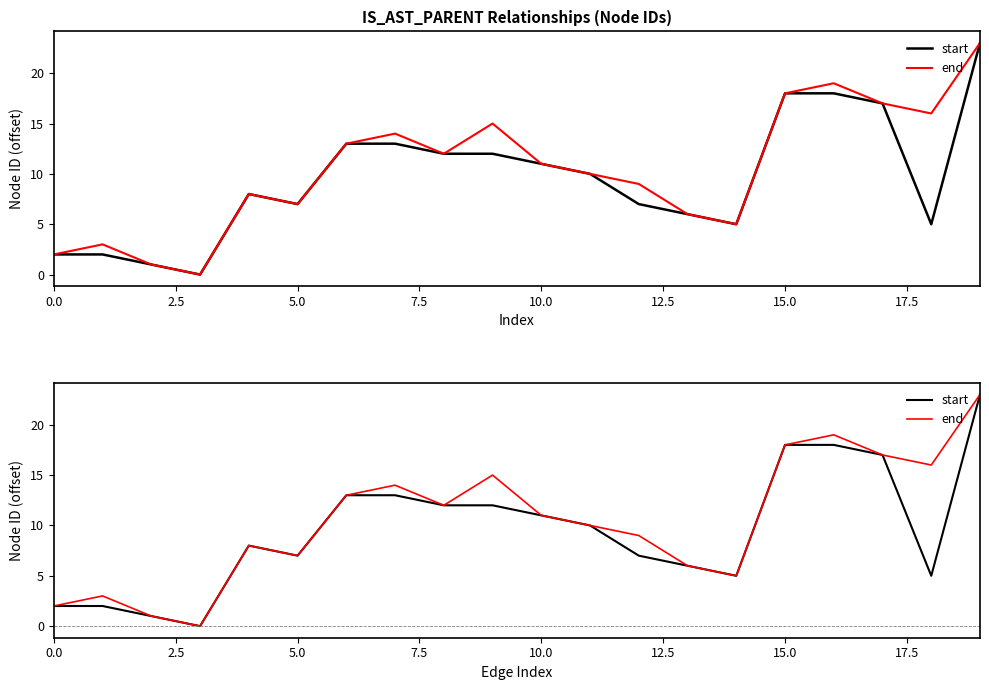

True or false: start and end cross at least once.

False